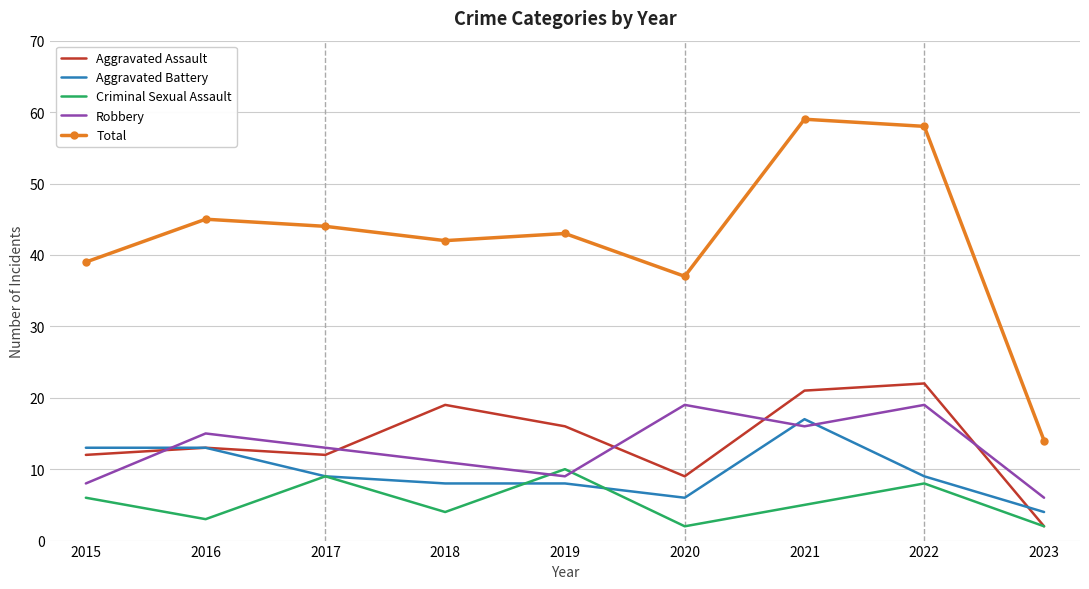

Between 2018 and 2021, which series saw the biggest shift?

Total